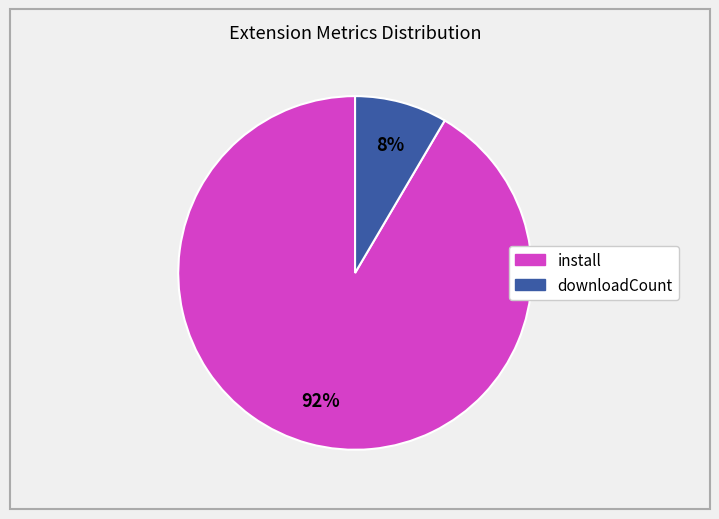

Count the number of slices in the pie.

2